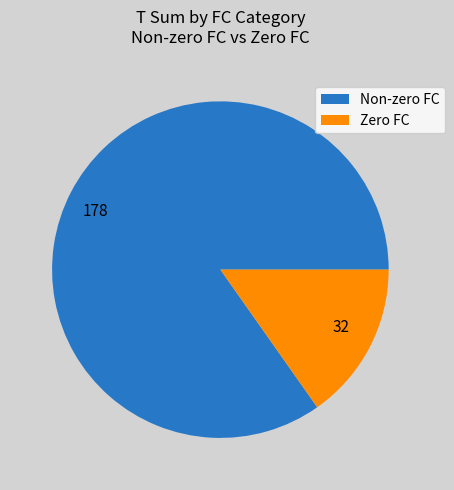

Does 32 represent more than half of the total?

No